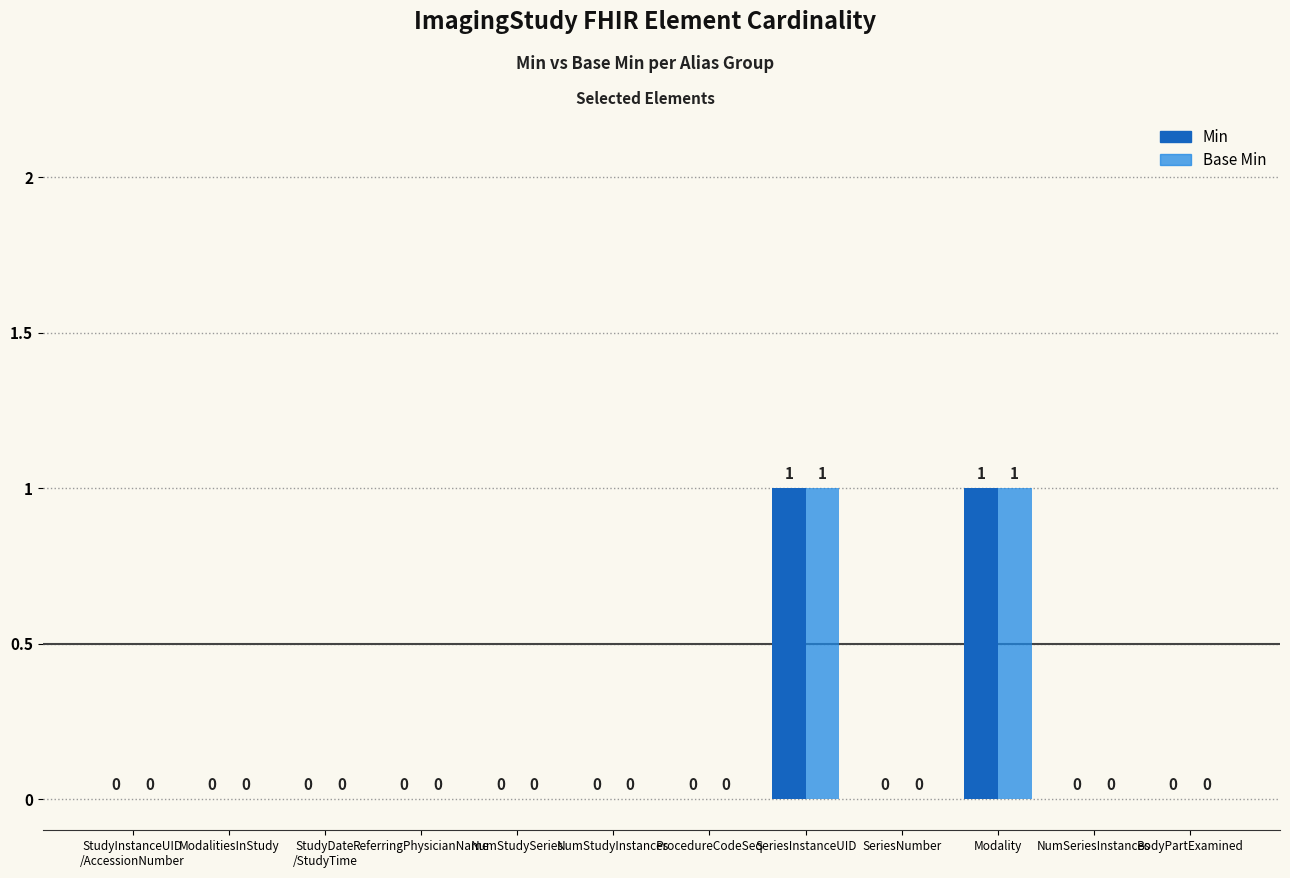

Is it true that Min equals 2 at SeriesInstanceUID?

False